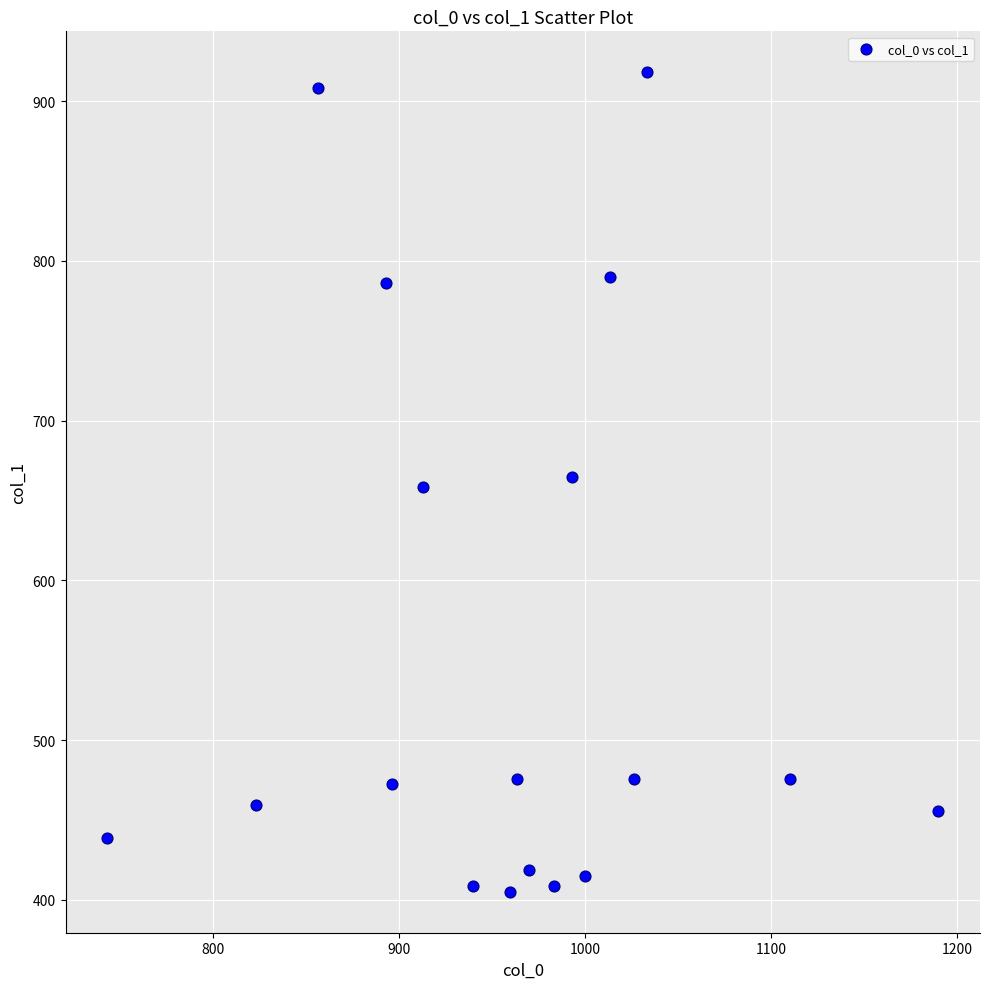

What is the range of X values (max minus min)?

446.7